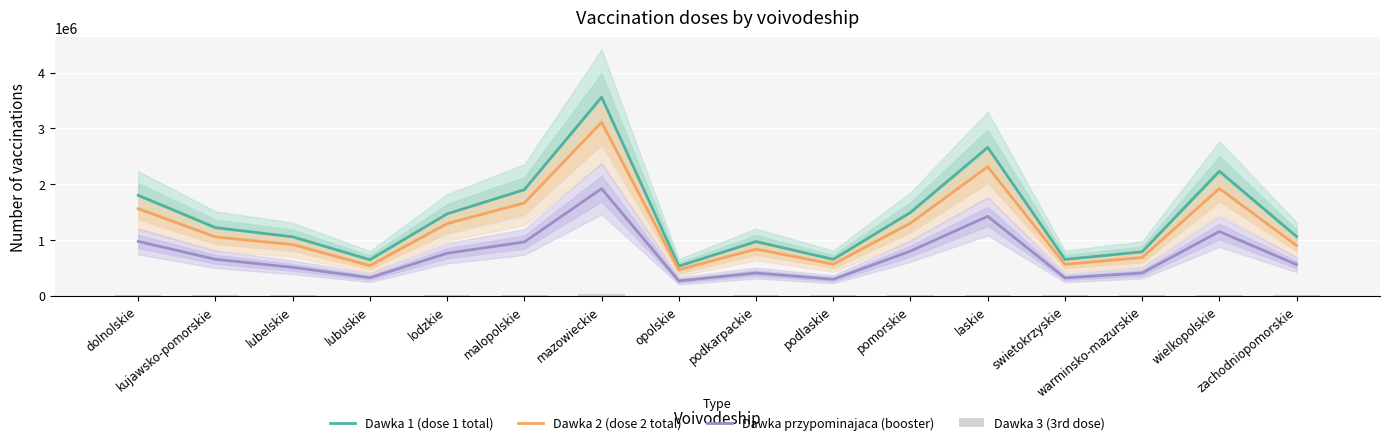

What is the label of the 12th bar from the right?

lodzkie